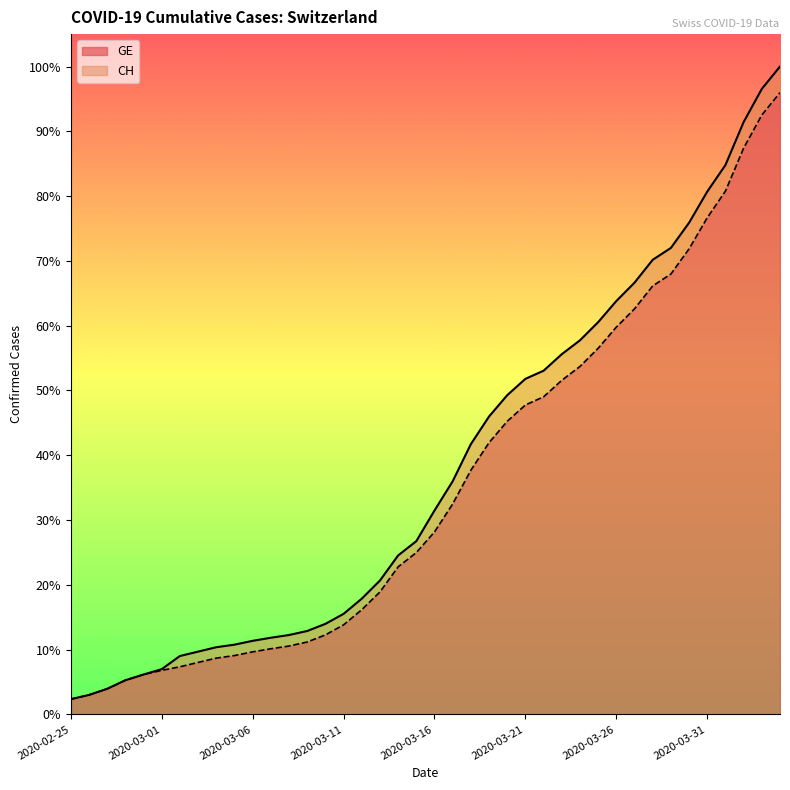

Reading left to right, transcribe all the data shown in this chart.

CH: 375	479	630	840	981	1113	1436	1544	1652	1715	1809	1885	1952	2051	2226	2472	2845	3291	3908	4259	5012	5731	6644	7323	7847	8249	8449	8855	9196	9642	10162	10613	11175	11467	12086	12852	13505	14561	15375	15926
GE: 375	479	630	840	981	1083	1171	1278	1384	1447	1538	1614	1681	1780	1955	2201	2574	3010	3627	3978	4485	5174	6002	6681	7205	7607	7807	8213	8554	9000	9520	9971	10533	10825	11444	12210	12863	13919	14733	15284